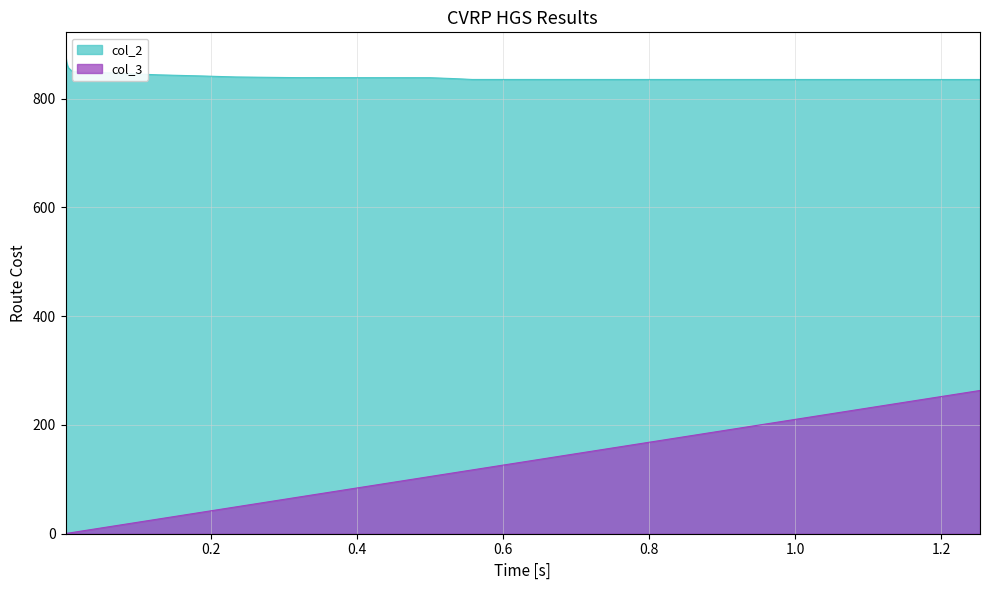

Reading right to left, list all the values displayed in this chart.

col_2: 835.3	835.3	836.8	838.5	838.7	838.9	839.9	841.8	843.8	847.3	850.0	856.9	861.3	864.9	871.3	878.1
col_3: 263.4	117.3	112.3	105.2	68.4	63.8	49.4	39.1	27.0	13.6	2.3	1.1	0.9	0.7	0.5	0.3